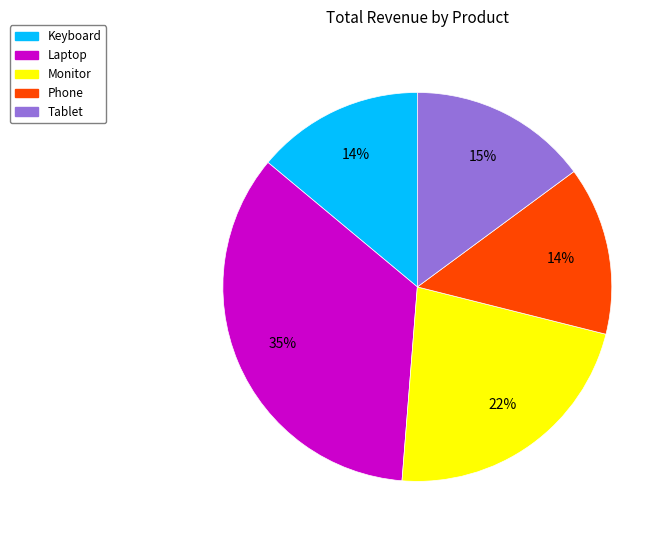

To the nearest percent, what is the average slice percentage?

20%